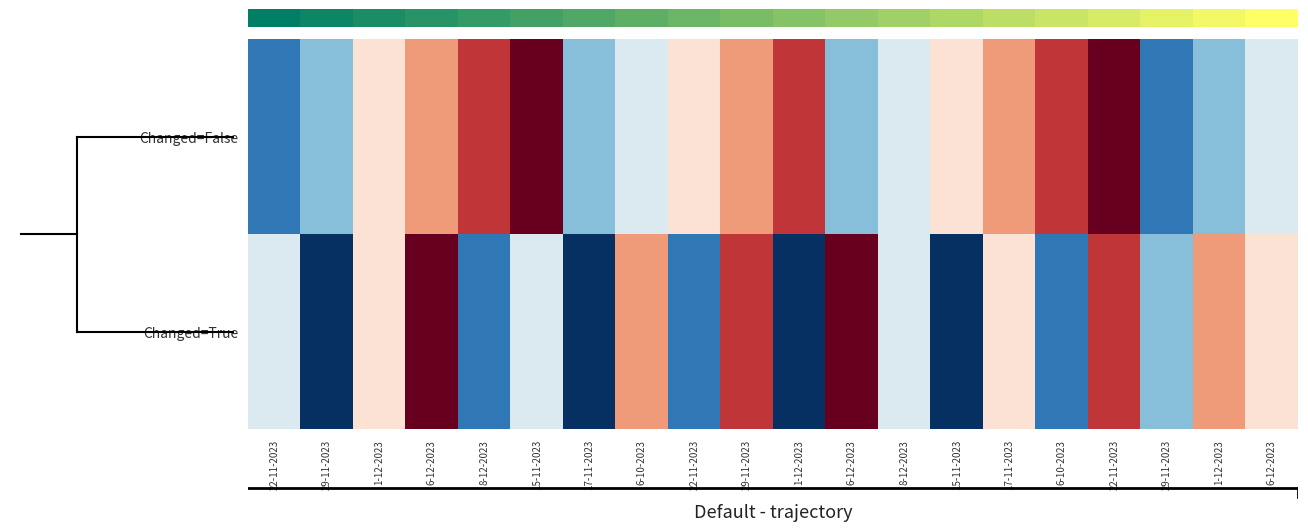

What is the greatest value displayed?

9.0